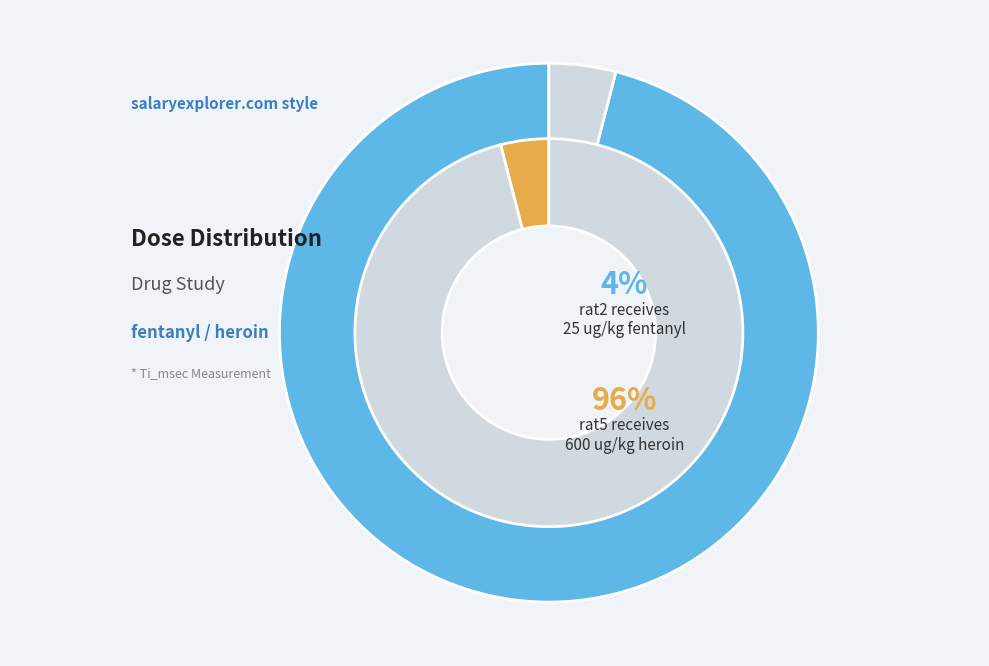

Which slice is the smallest?

rat2 (fentanyl 25 ug/kg)